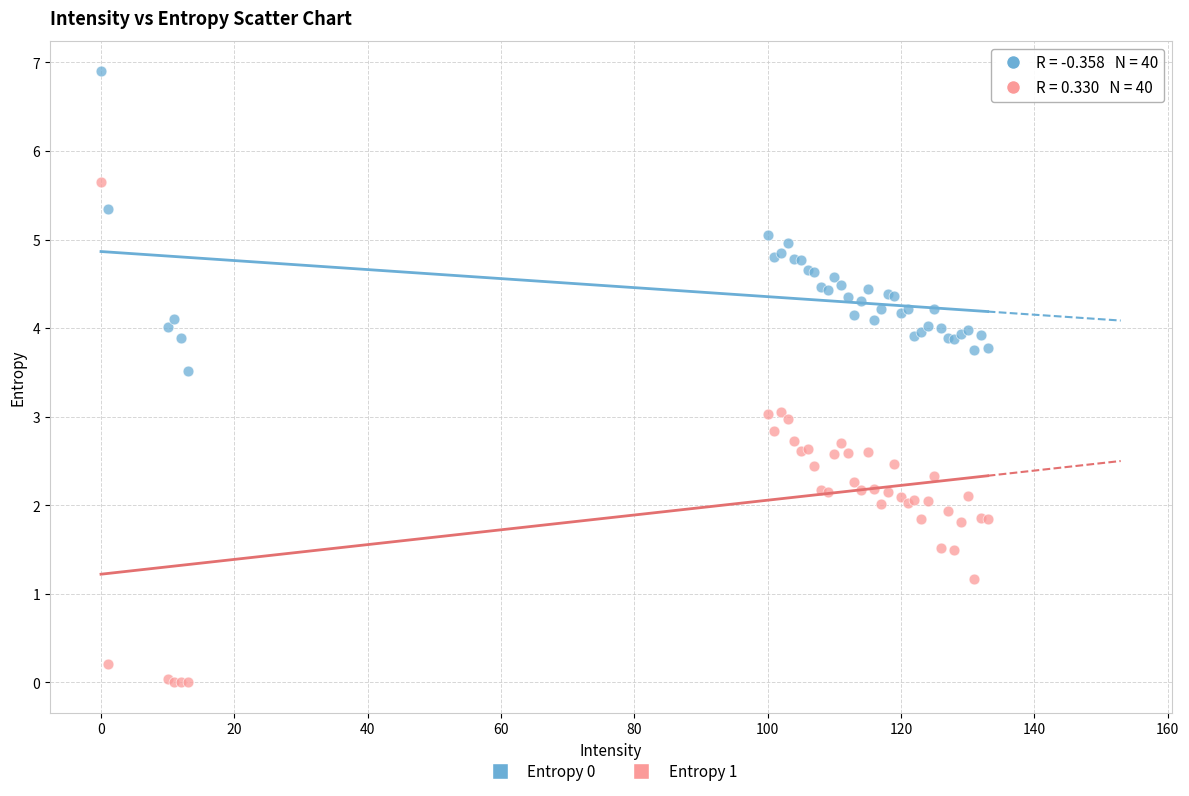

Which series has the widest spread of Y values?

Entropy 1